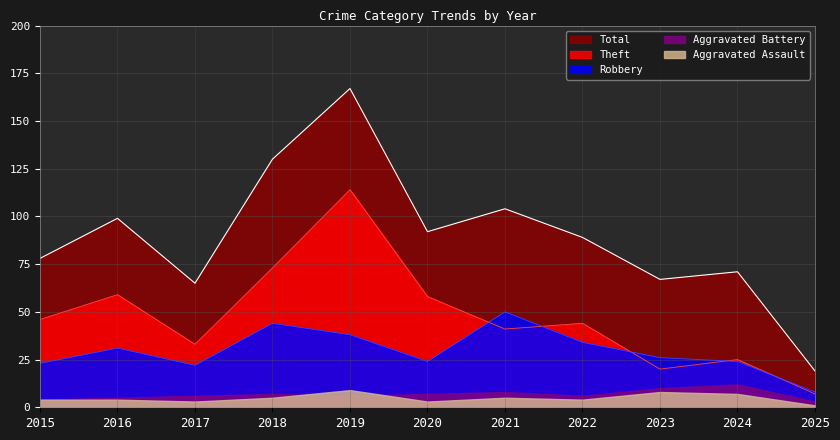

What is the difference between the maximum and minimum values in the Theft series?

107